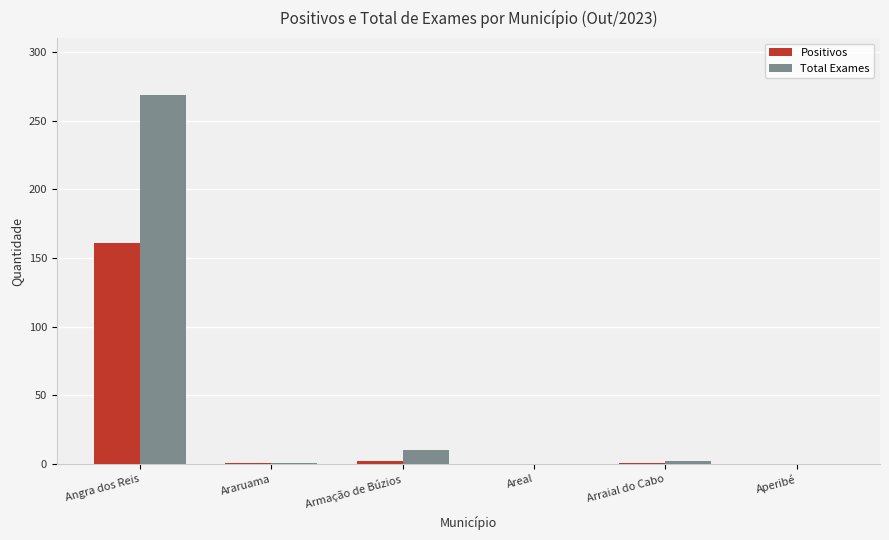

Does the chart contain stacked bars?

No